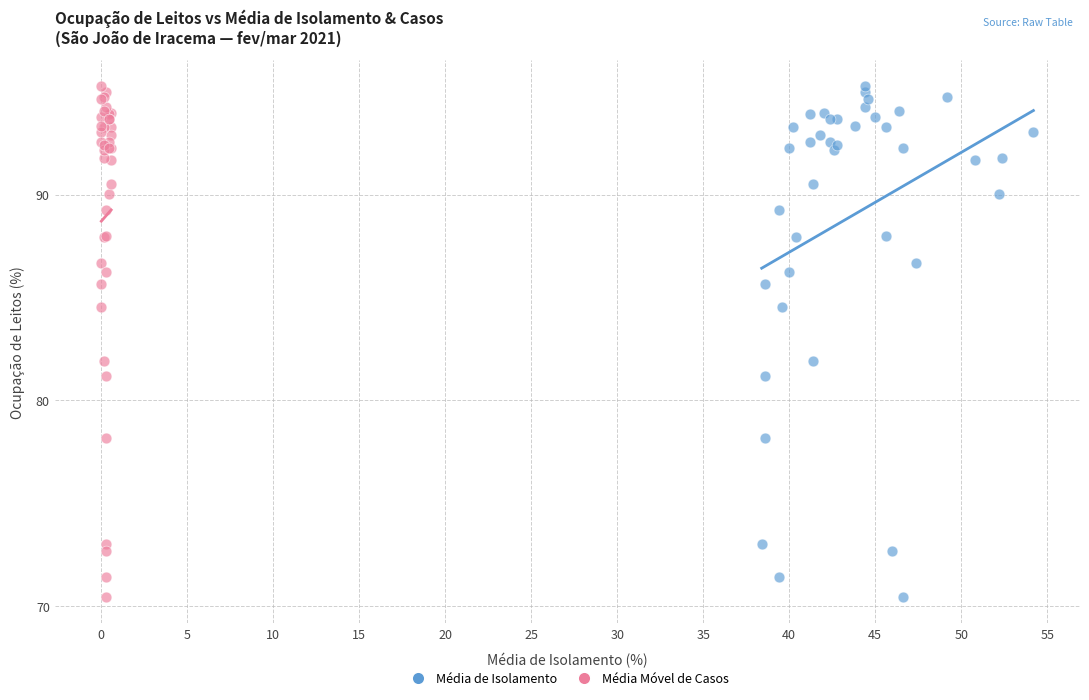

What are all the series names shown in the legend?

Média de Isolamento, Média Móvel de Casos